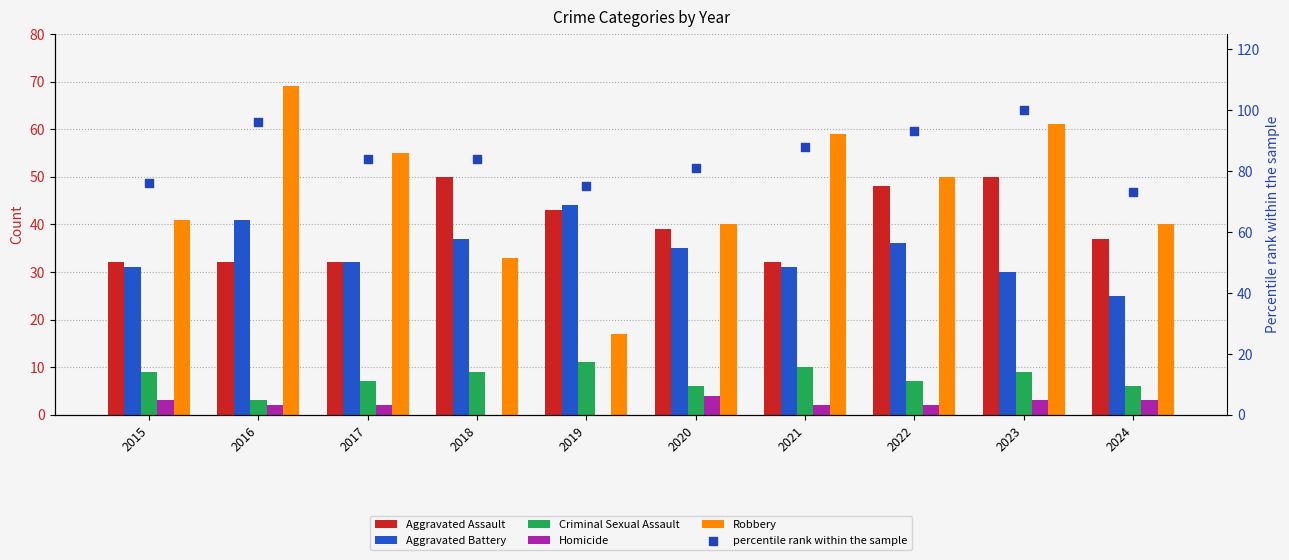

What is the total value across all series at 2023?

253